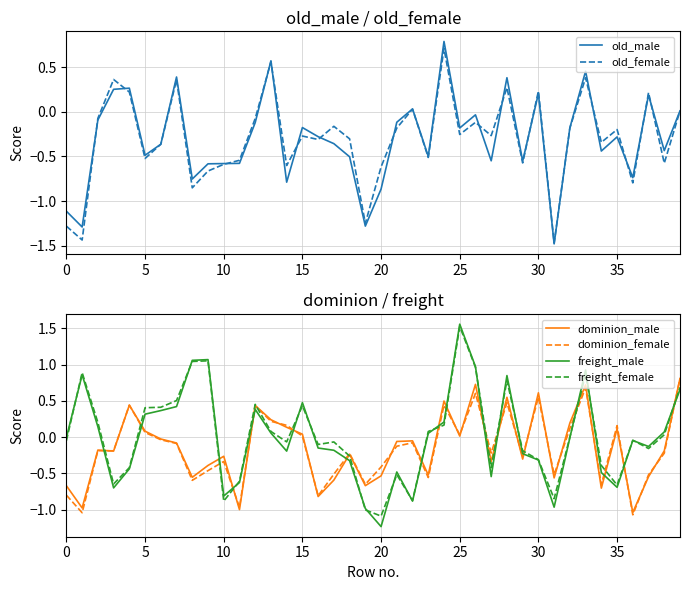

At which label does freight_female reach its minimum?

20